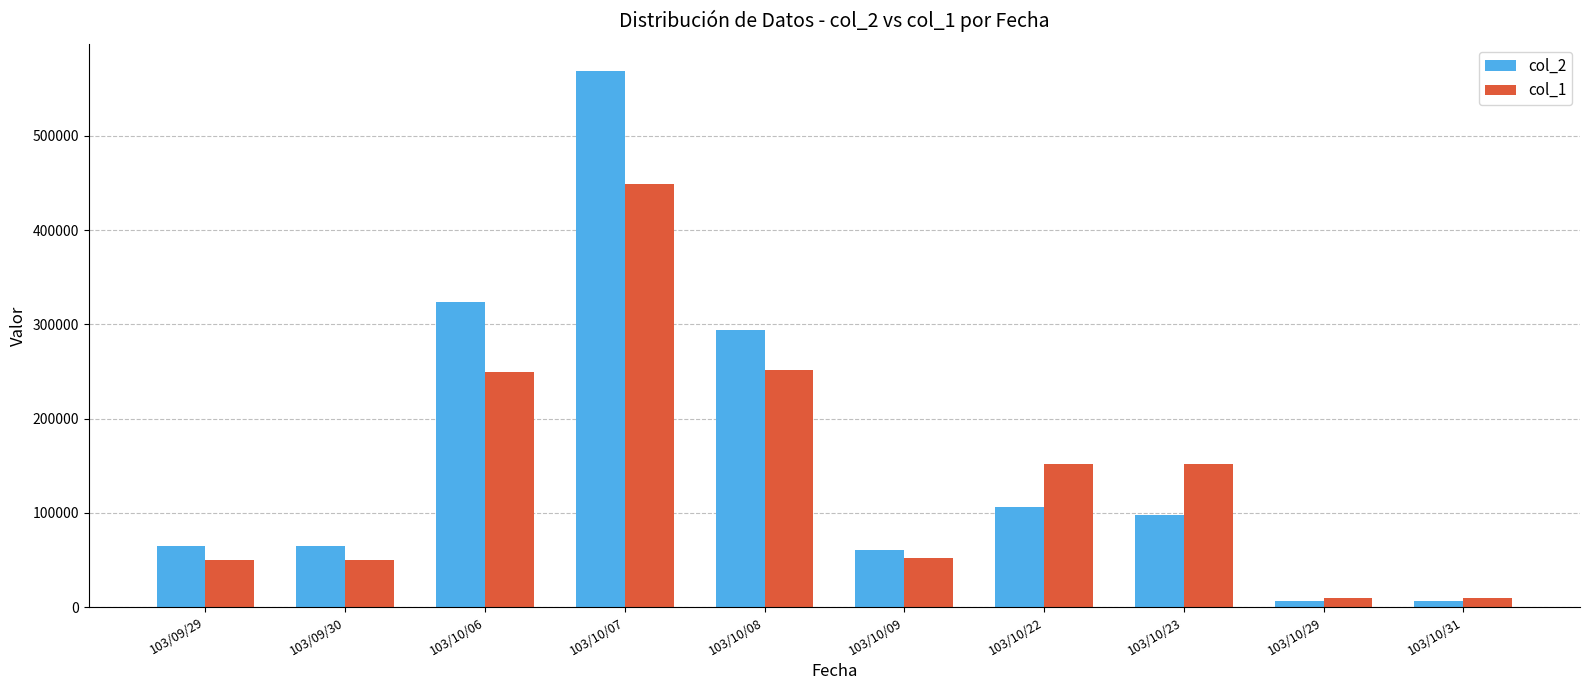

List the series in order of their peak value, lowest first.

col_1, col_2